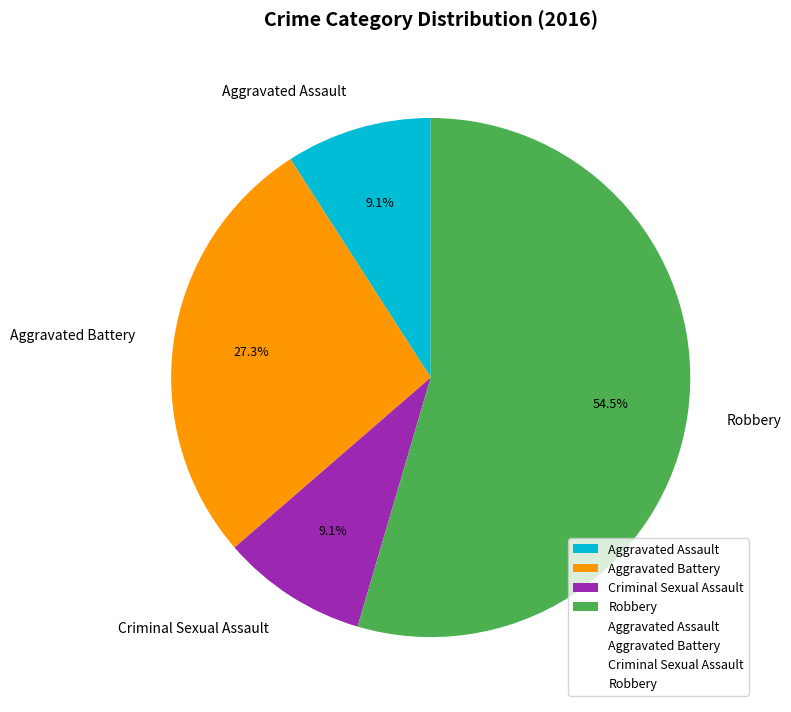

The Aggravated Battery slice represents 38% of the pie. True or false?

False